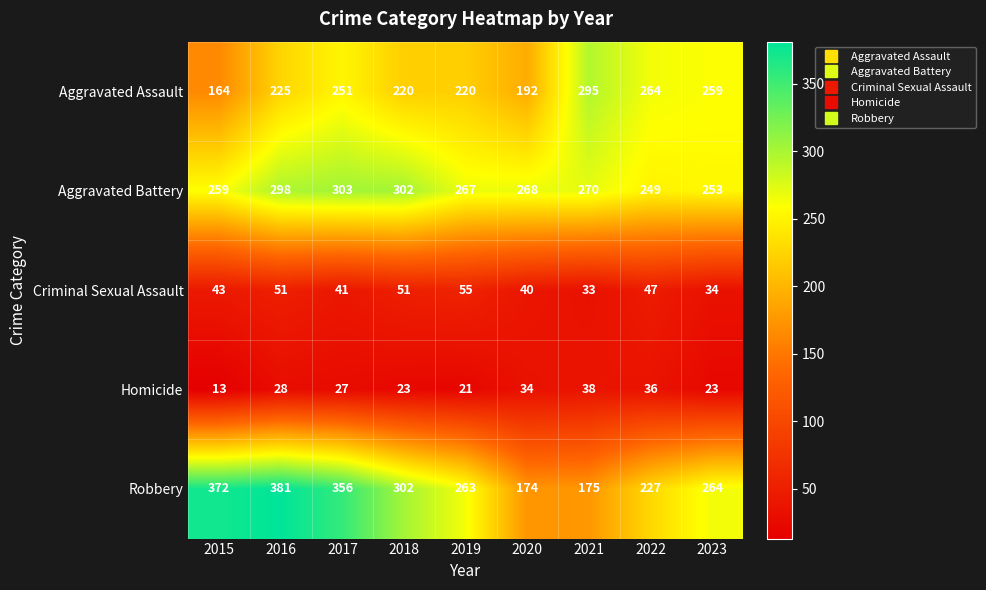

Is it true that Aggravated Assault equals 164 at 2015?

True